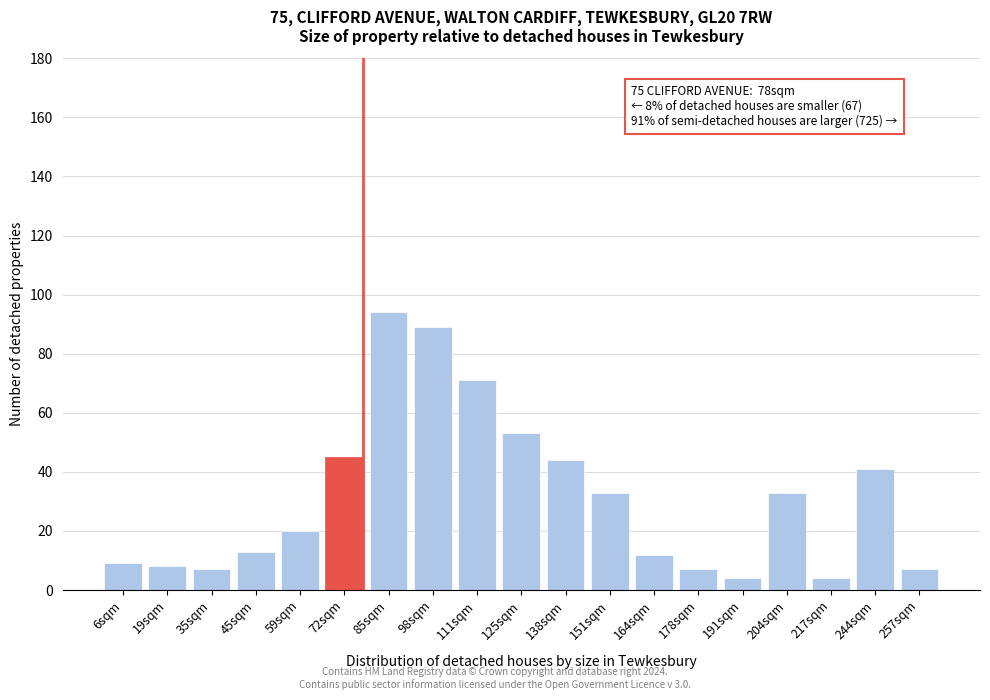

Reading left to right, transcribe all the data shown in this chart.

6sqm=9	19sqm=8	35sqm=7	45sqm=13	59sqm=20	72sqm=45	85sqm=94	98sqm=89	111sqm=71	125sqm=53	138sqm=44	151sqm=33	164sqm=12	178sqm=7	191sqm=4	204sqm=33	217sqm=4	244sqm=41	257sqm=7